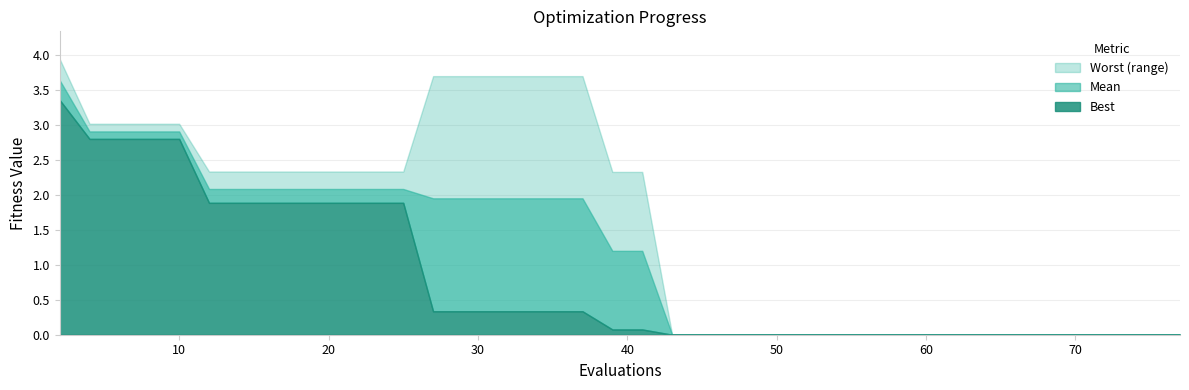

Reading left to right, what are all the values shown in this chart?

best: 3.4	2.8	2.8	2.8	2.8	1.9	1.9	1.9	1.9	1.9	1.9	1.9	1.9	0.3	0.3	0.3	0.3	0.3	0.3	0.1	0.1	0.0	0.0	0.0	0.0	0.0	0.0	0.0	0.0	0.0	0.0	0.0	0.0	0.0	0.0	0.0	0.0	0.0	0.0	0.0
mean: 3.6	2.9	2.9	2.9	2.9	2.1	2.1	2.1	2.1	2.1	2.1	2.1	2.1	1.9	1.9	1.9	1.9	1.9	1.9	1.2	1.2	0.0	0.0	0.0	0.0	0.0	0.0	0.0	0.0	0.0	0.0	0.0	0.0	0.0	0.0	0.0	0.0	0.0	0.0	0.0
worst: 3.9	3.0	3.0	3.0	3.0	2.3	2.3	2.3	2.3	2.3	2.3	2.3	2.3	3.7	3.7	3.7	3.7	3.7	3.7	2.3	2.3	0.0	0.0	0.0	0.0	0.0	0.0	0.0	0.0	0.0	0.0	0.0	0.0	0.0	0.0	0.0	0.0	0.0	0.0	0.0